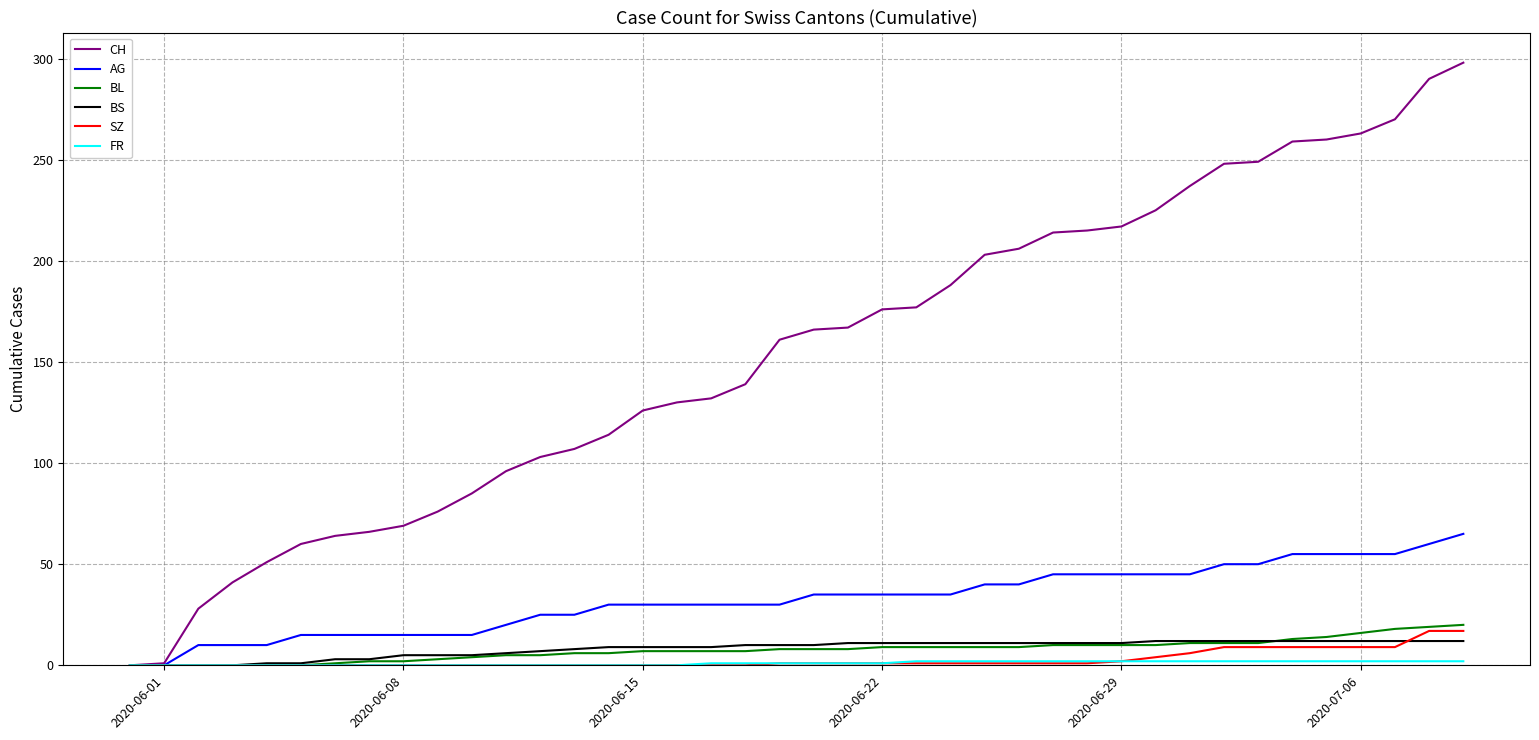

Which series has the largest range (max minus min)?

CH